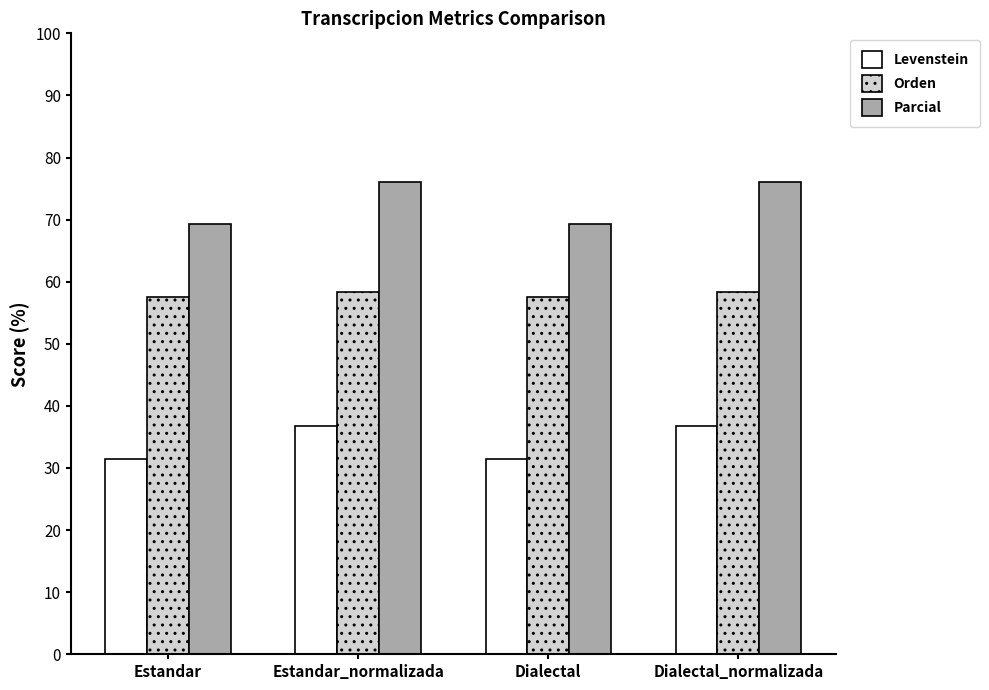

What is the maximum value for Parcial?

76.0